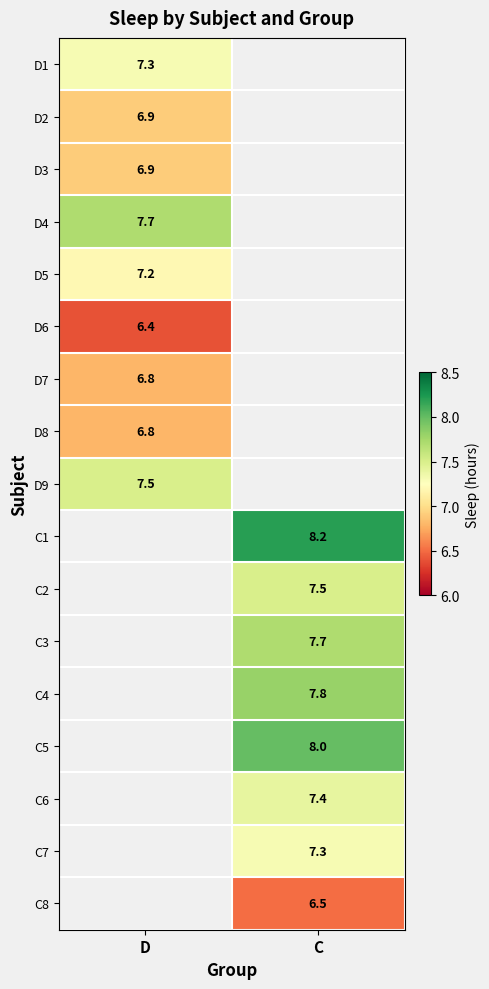

Which has a higher value, D or C?

C